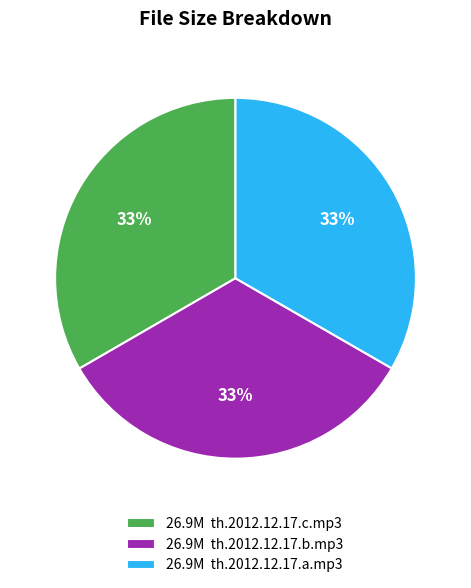

What percentage is the 26.9M th.2012.12.17.c.mp3 slice, to the nearest percent?

33%